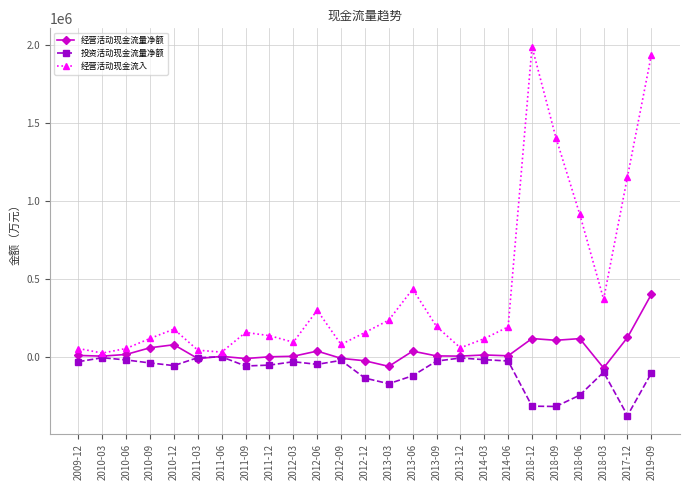

At 2012-06, list the series in order from smallest to largest.

投资活动现金流量净额, 经营活动现金流量净额, 经营活动现金流入